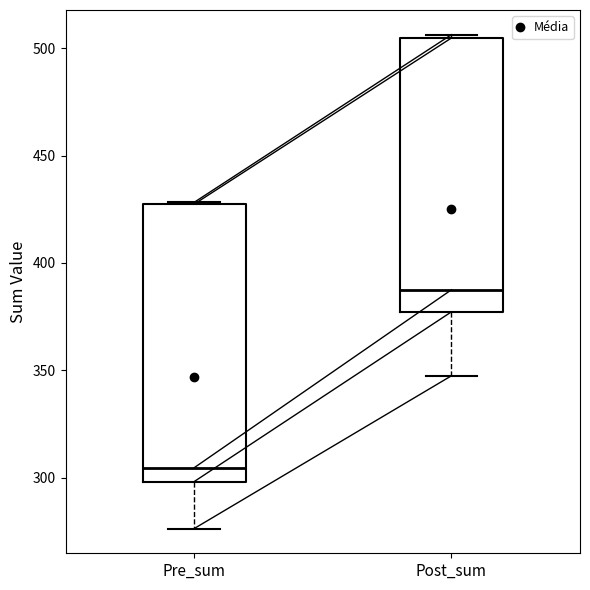

Reading left to right, read every box against the y-axis: the position of its median line, the range the box covers, and the ends of its whiskers. The values are not printed on the chart, so give them approximately, as read against the axis.

Pre_sum: median 305, box 300 to 425, whiskers 275 to 430
Post_sum: median 385, box 375 to 505, whiskers 345 to 505 (just above the box's upper edge)